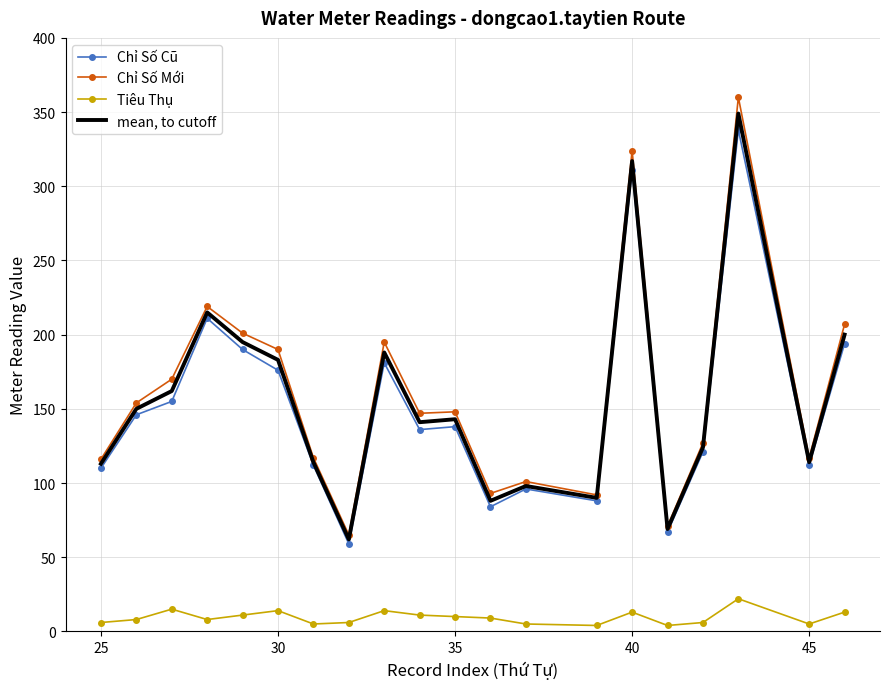

Rank the series by their maximum value, from lowest to highest.

Tiêu Thụ, Chỉ Số Cũ, mean, to cutoff, Chỉ Số Mới